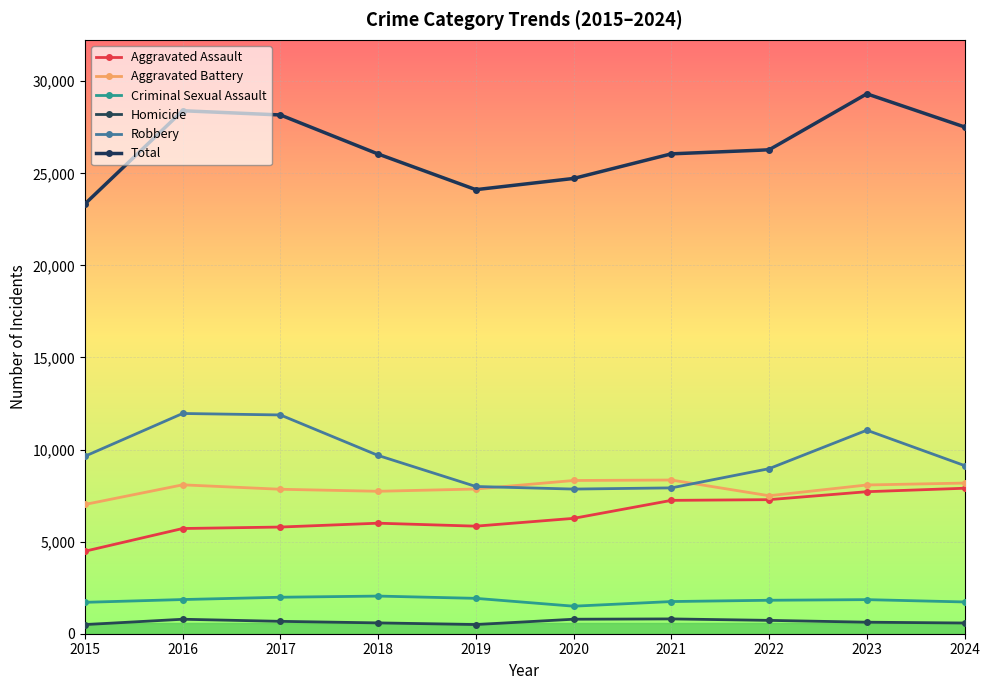

Rank the series at 2017 from highest to lowest value.

Total, Robbery, Aggravated Battery, Aggravated Assault, Criminal Sexual Assault, Homicide